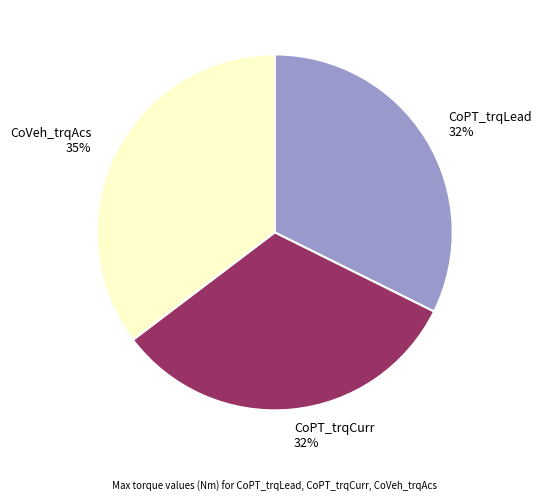

To the nearest percent, what is the average slice percentage?

33%